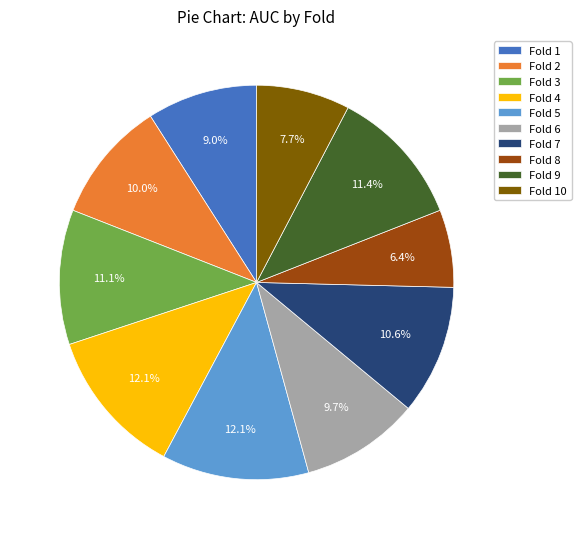

Is there a majority slice in this chart?

No